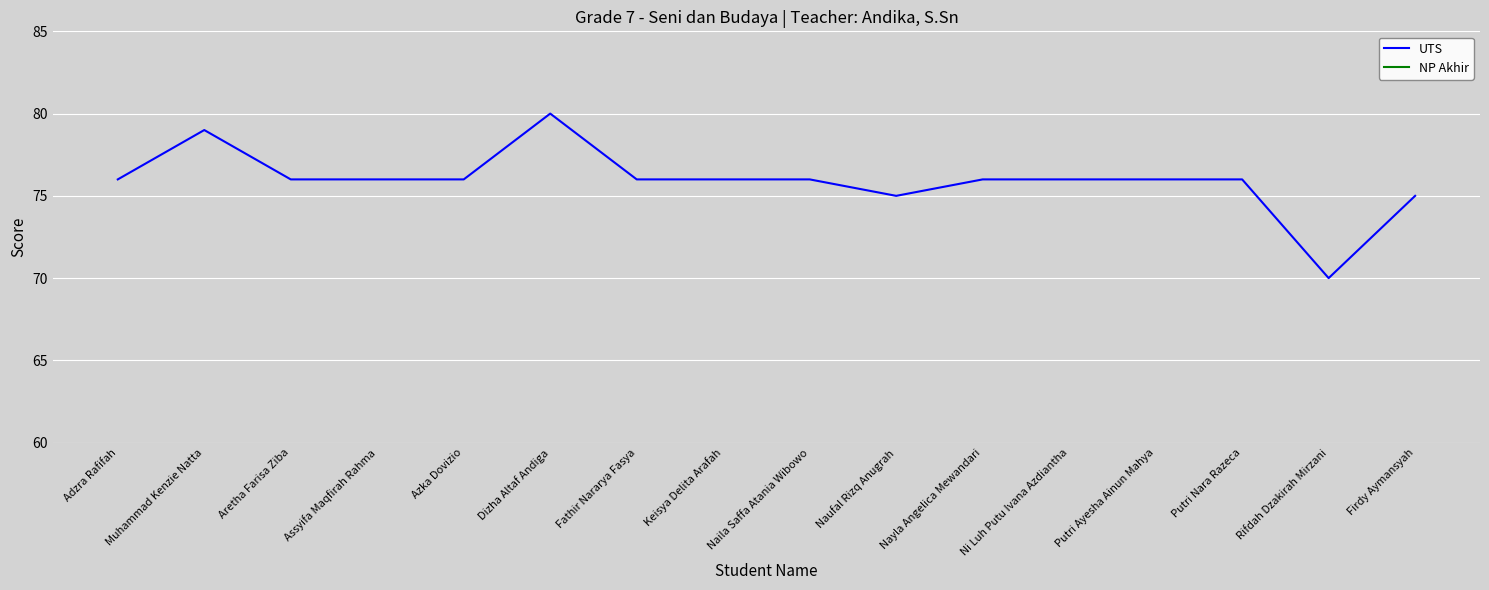

What are all the series names shown in the legend?

UTS, NP Akhir